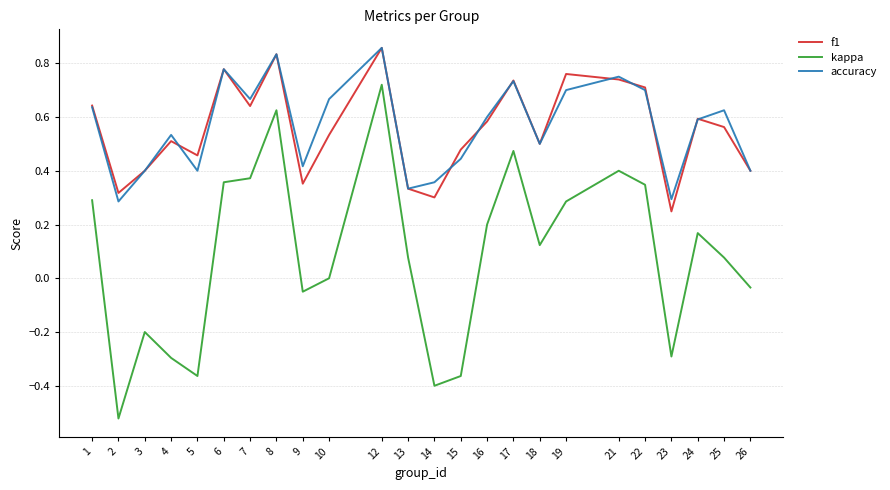

At which category is the sum across all series the highest?

12